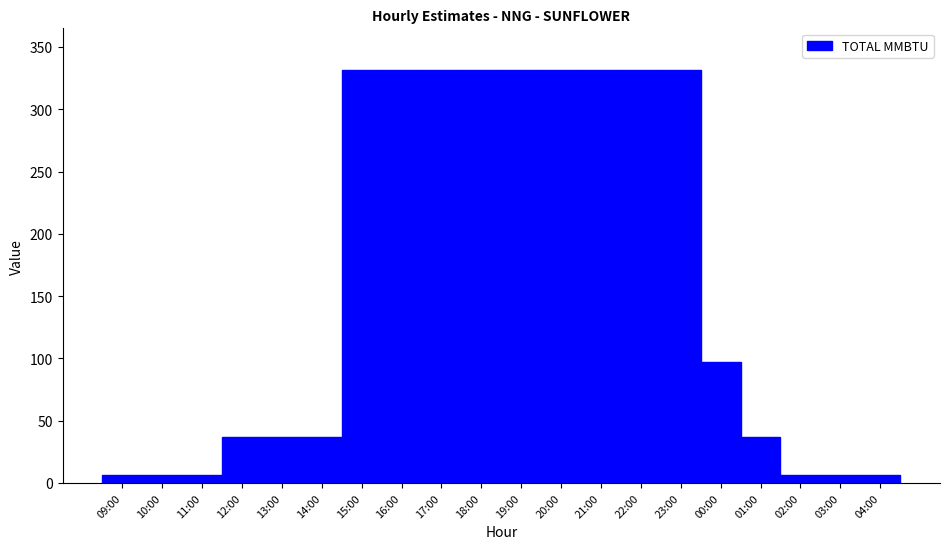

Reading left to right, what are all the values shown in this chart?

6.8	6.8	6.8	36.8	36.8	36.8	331.8	331.8	331.8	331.8	331.8	331.8	331.8	331.8	331.8	96.8	36.8	6.8	6.8	6.8